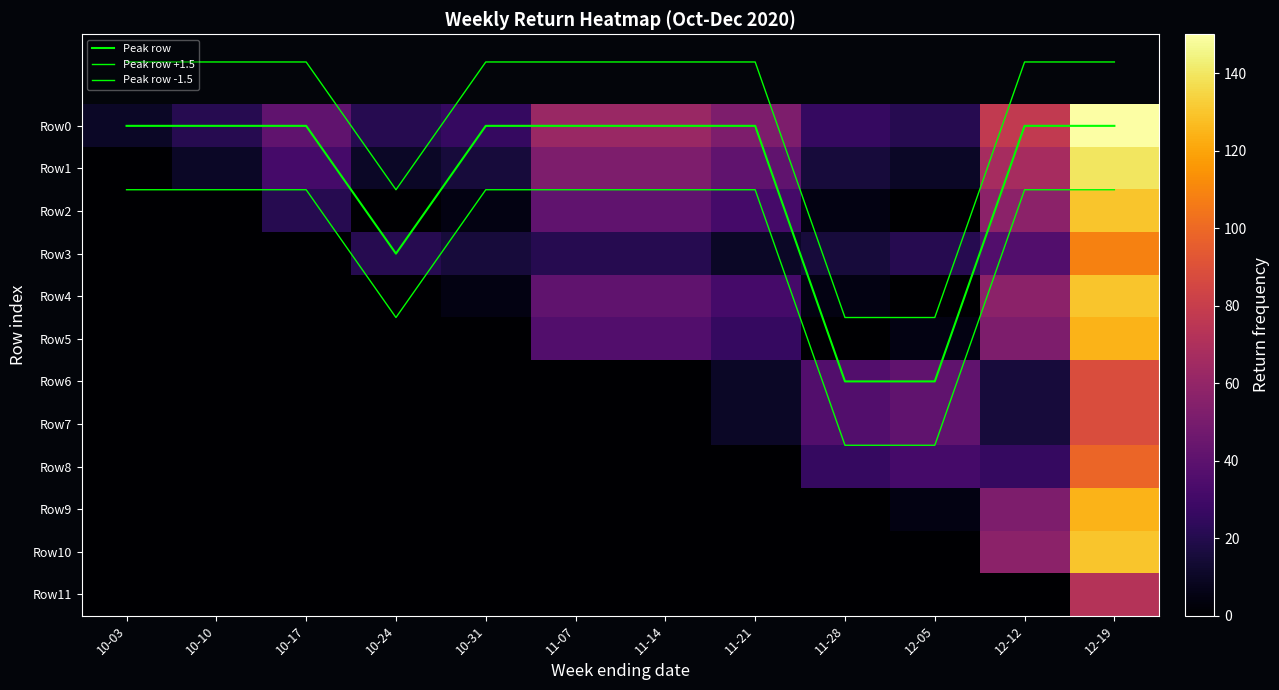

What is the average value of the Row8 series?

15.1